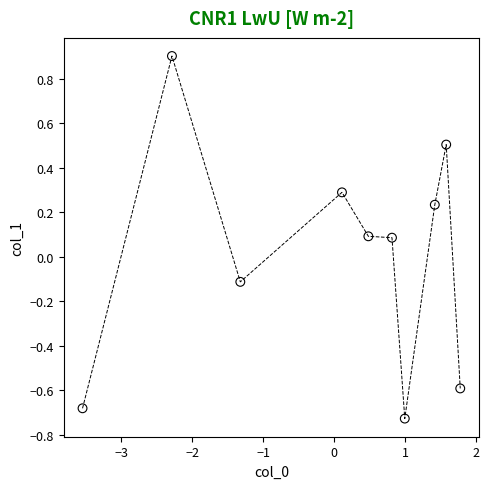

What is the range of X values (max minus min)?

5.3